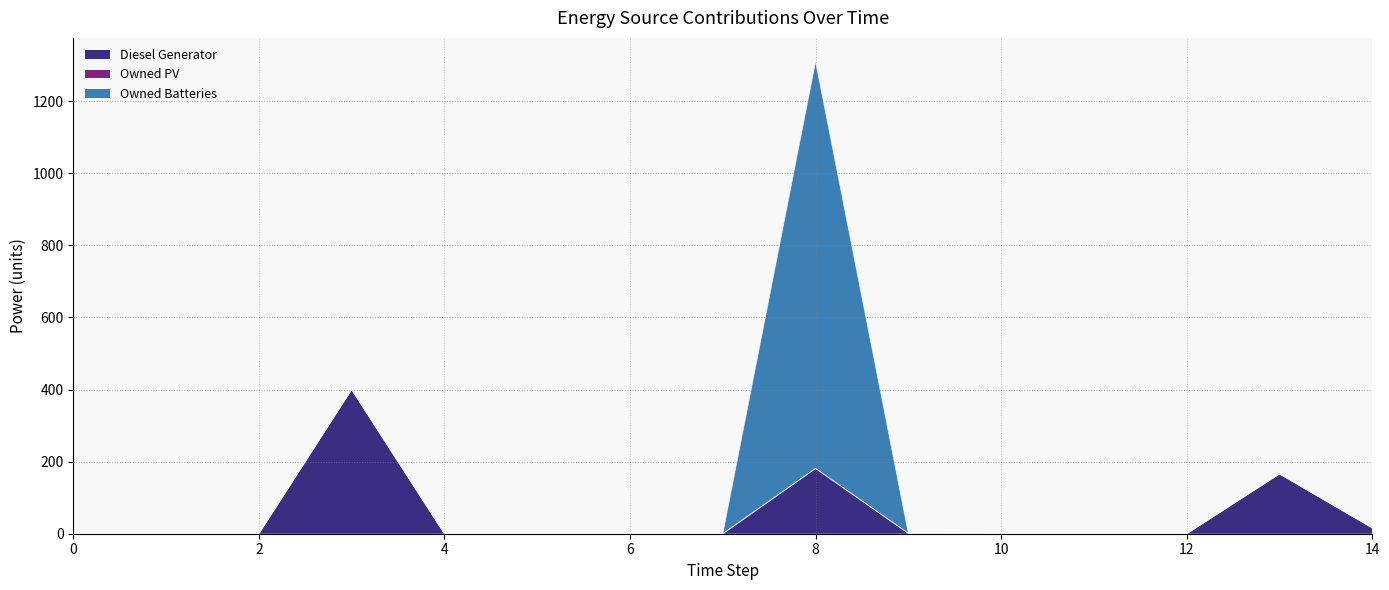

True or false: Diesel Generator and Owned Batteries cross at least once.

True